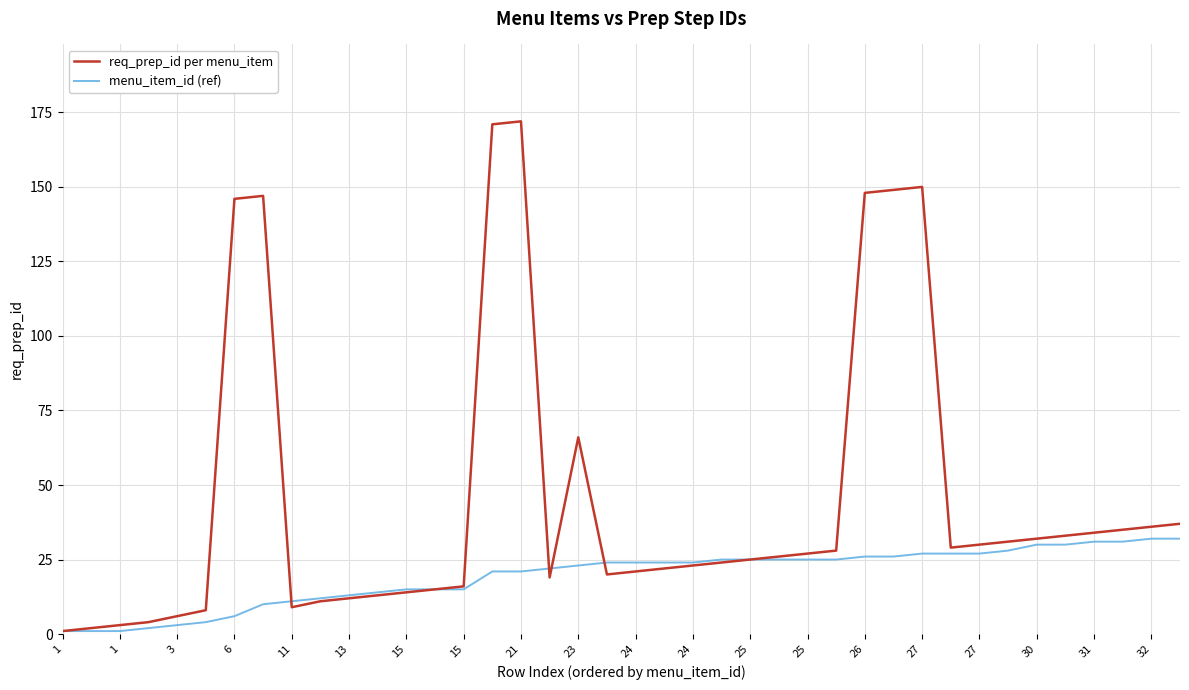

What are all the series names shown in the legend?

req_prep_id per menu_item, menu_item_id (ref)